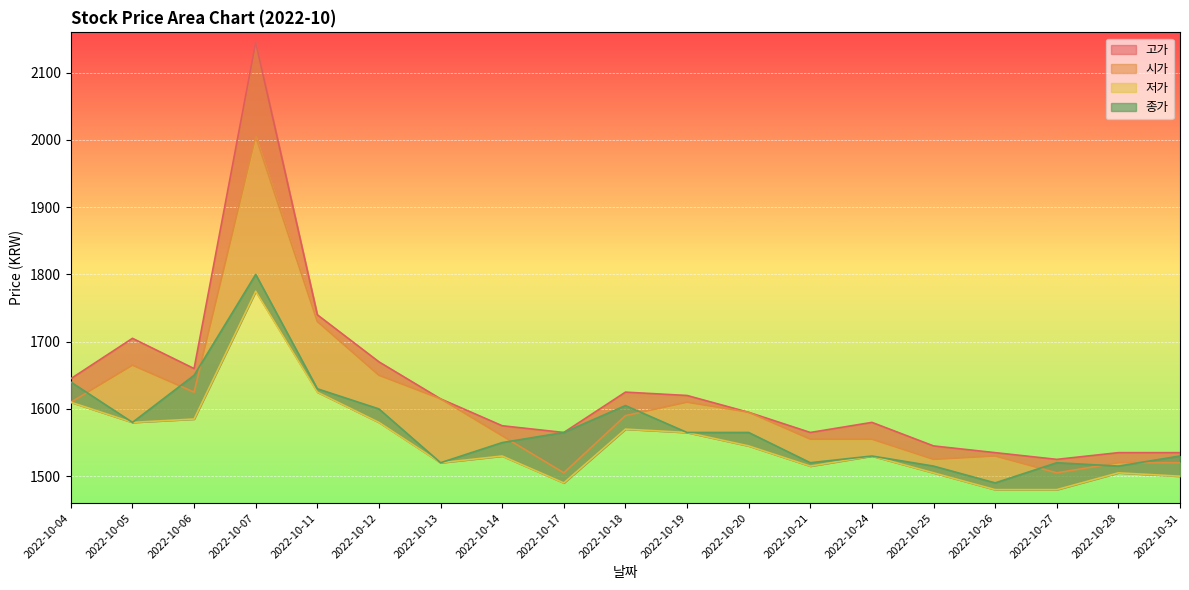

What is the value of the 저가 point at the 16th from the left?

1480